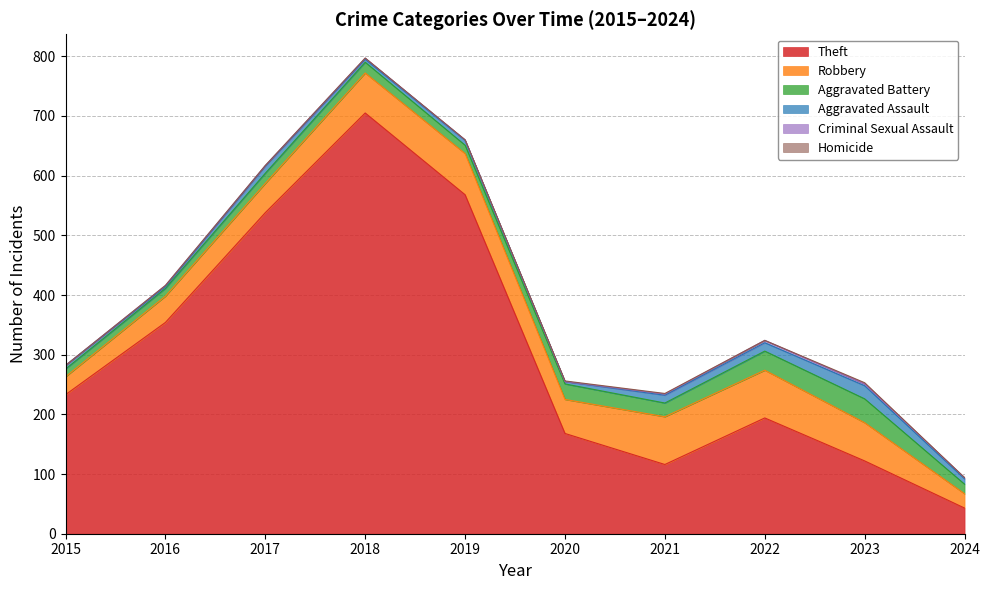

Which category has the highest value in the Theft series?

2018